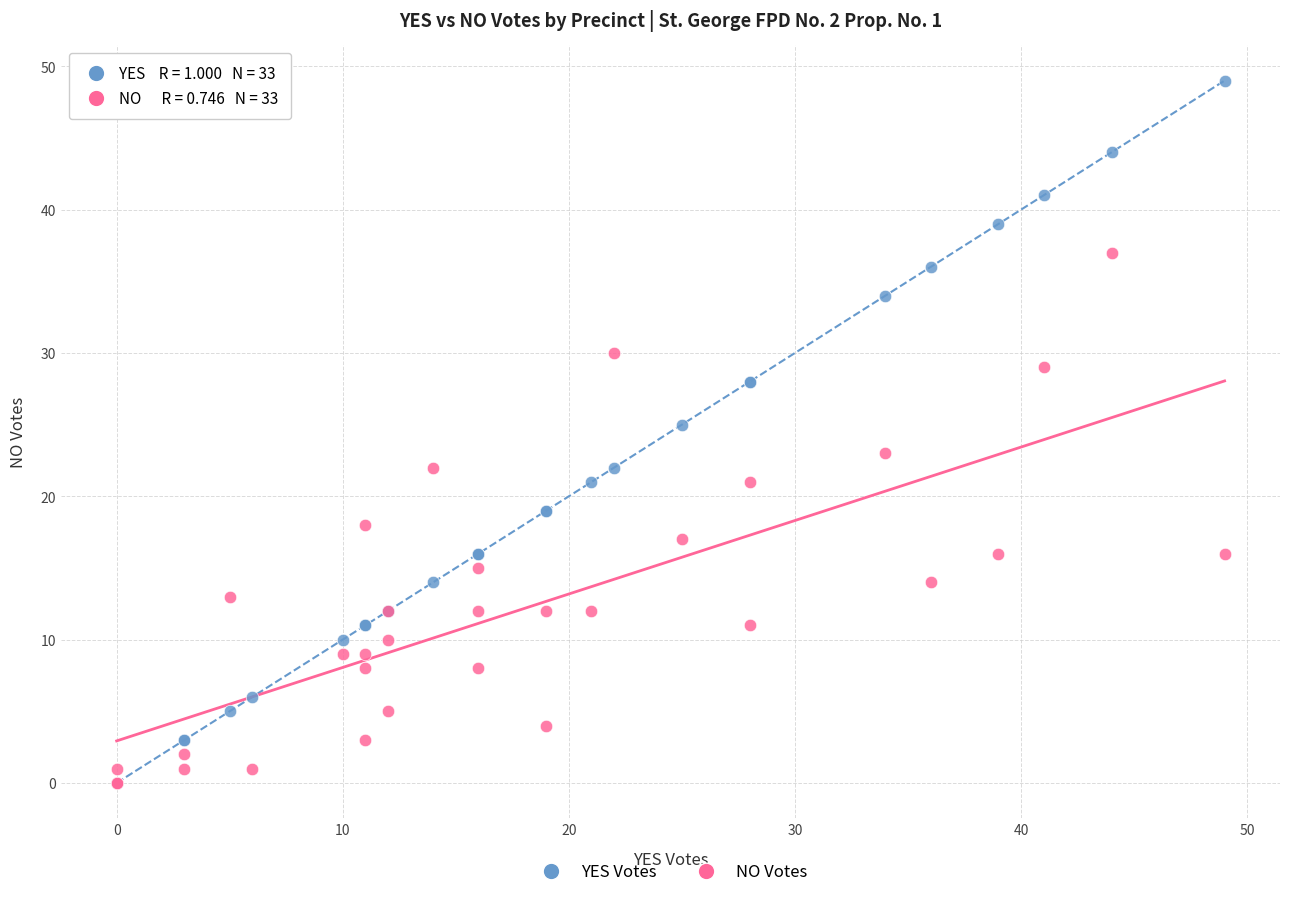

Which series contains the highest Y value?

YES Votes